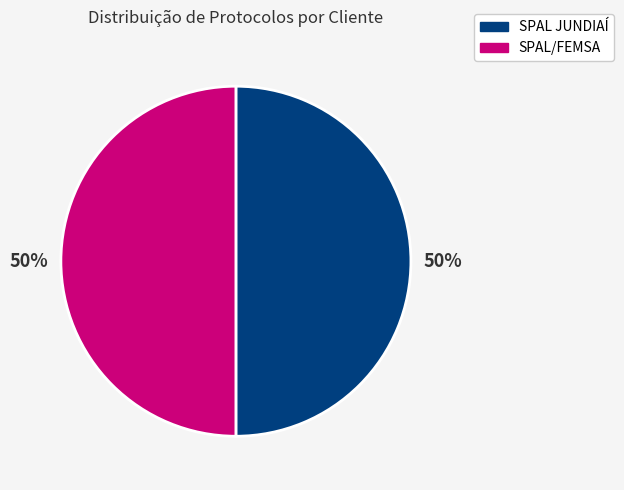

What is the ratio of the value at SPAL JUNDIAÍ to the value at SPAL/FEMSA?

1.0